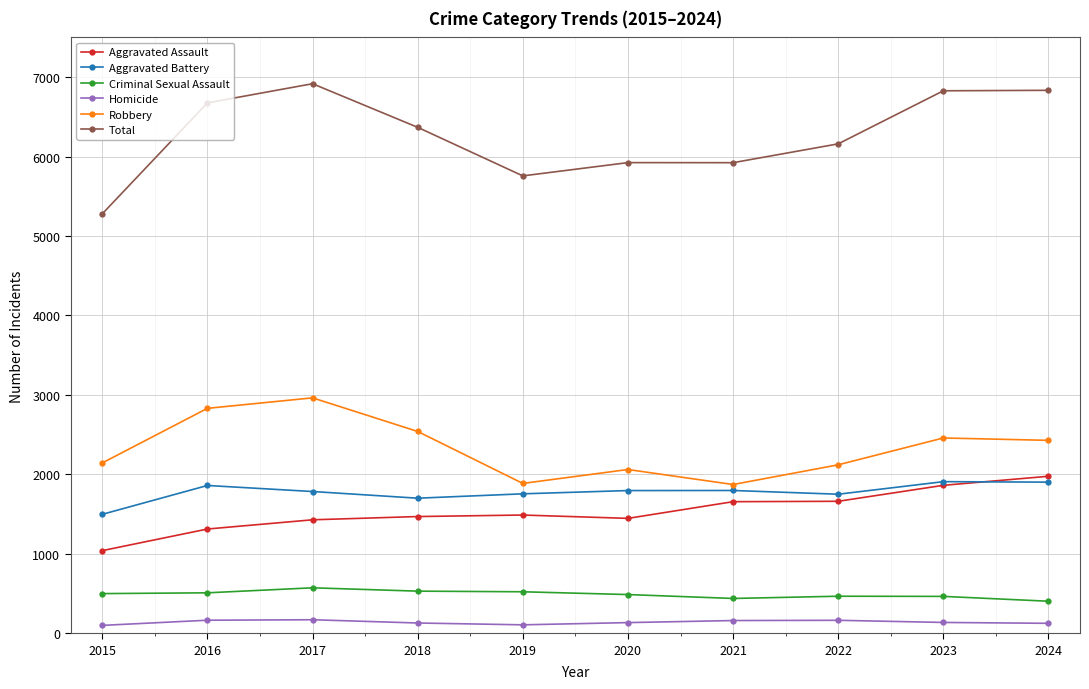

What is the value of the Total point at the 2nd from the left?

6676